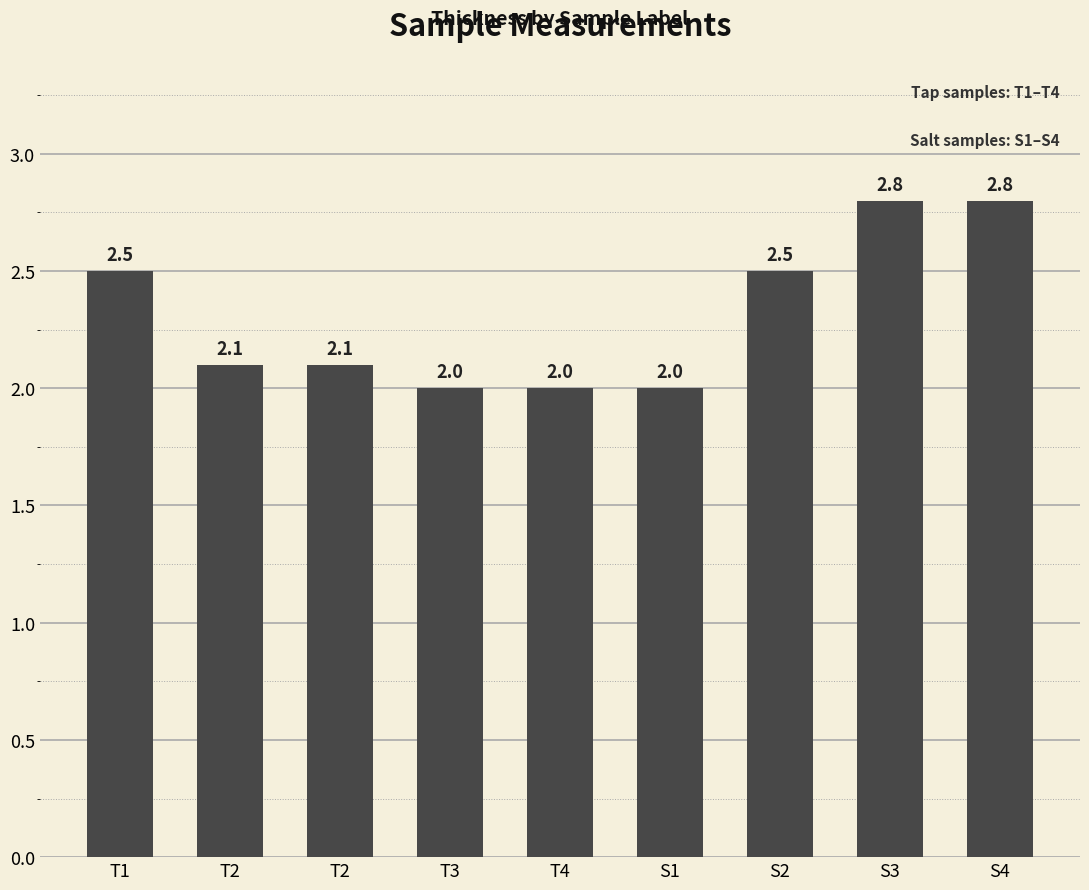

At which label is the value closest to 2?

T3